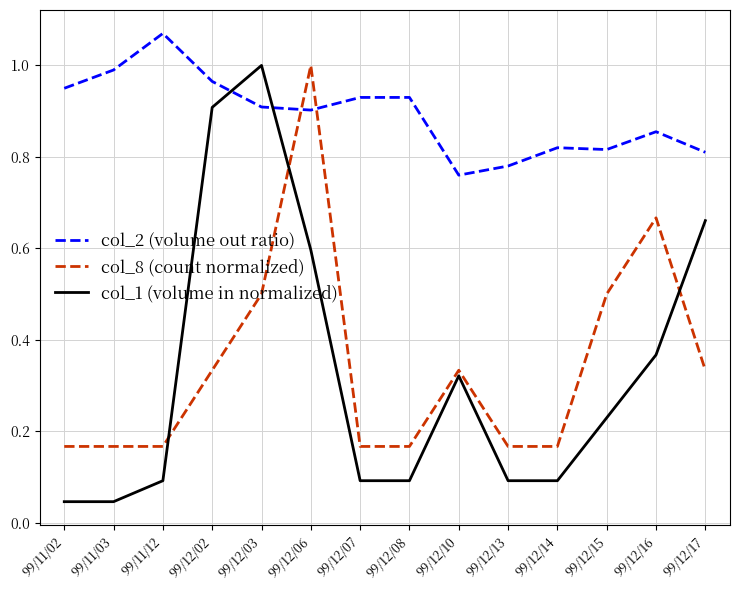

What is the spread (max minus min) of values at 99/12/02?

0.6